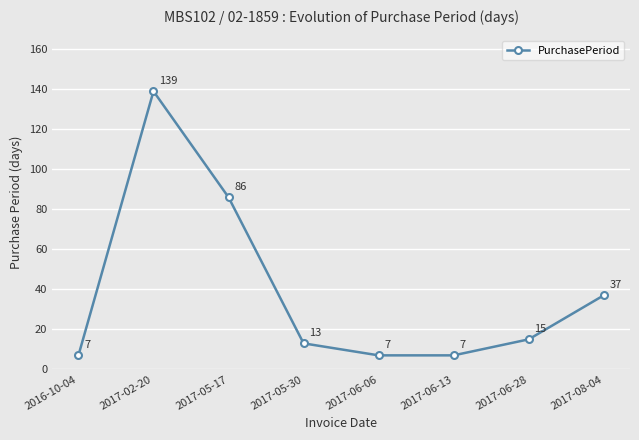

How many categories are shown in the chart?

8